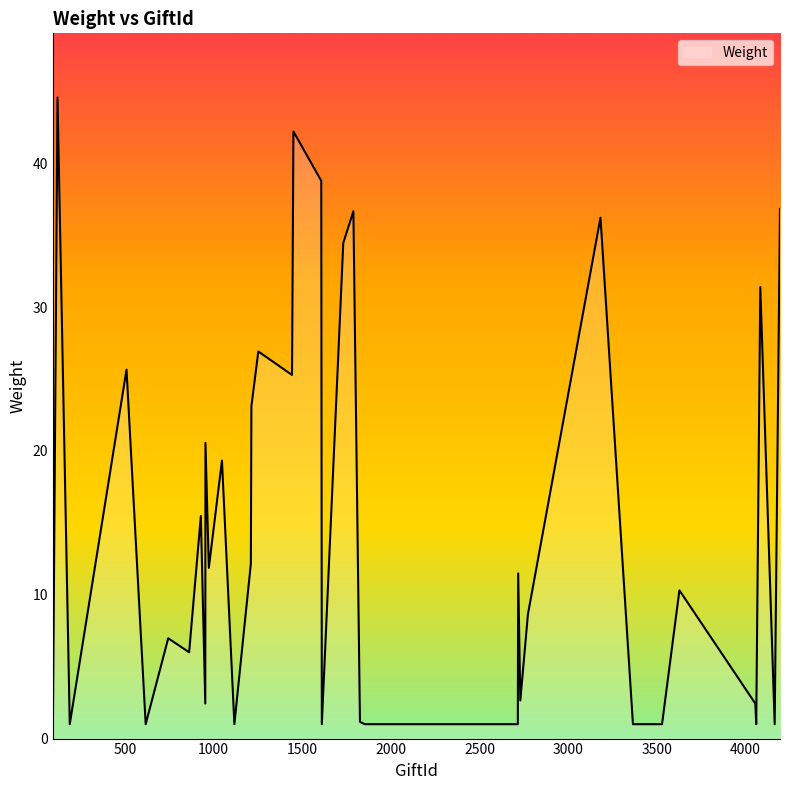

What is the smallest value displayed?

1.0